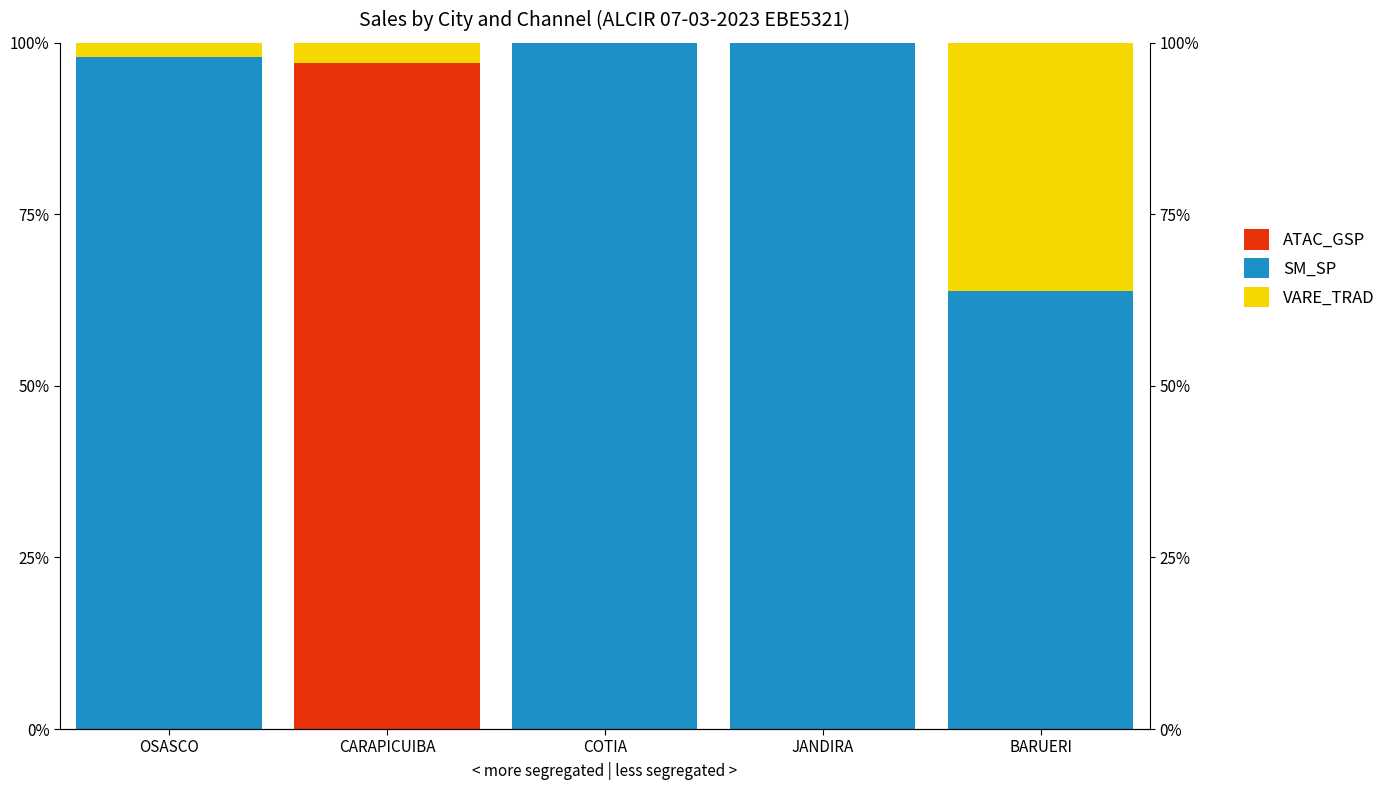

What position from the right is BARUERI?

1